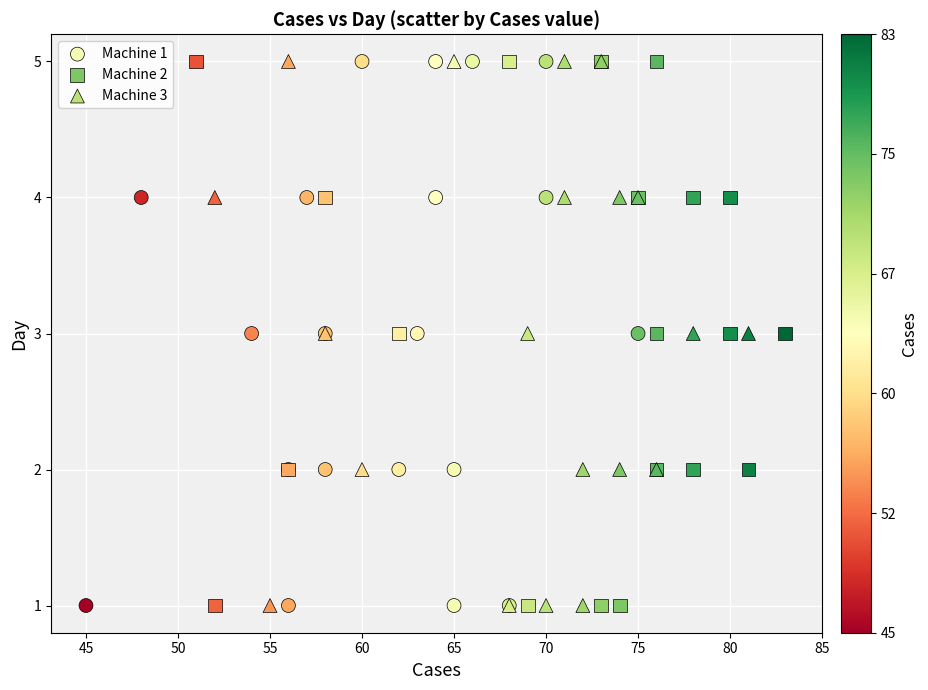

What are all the series names shown in the legend?

Machine 1, Machine 2, Machine 3